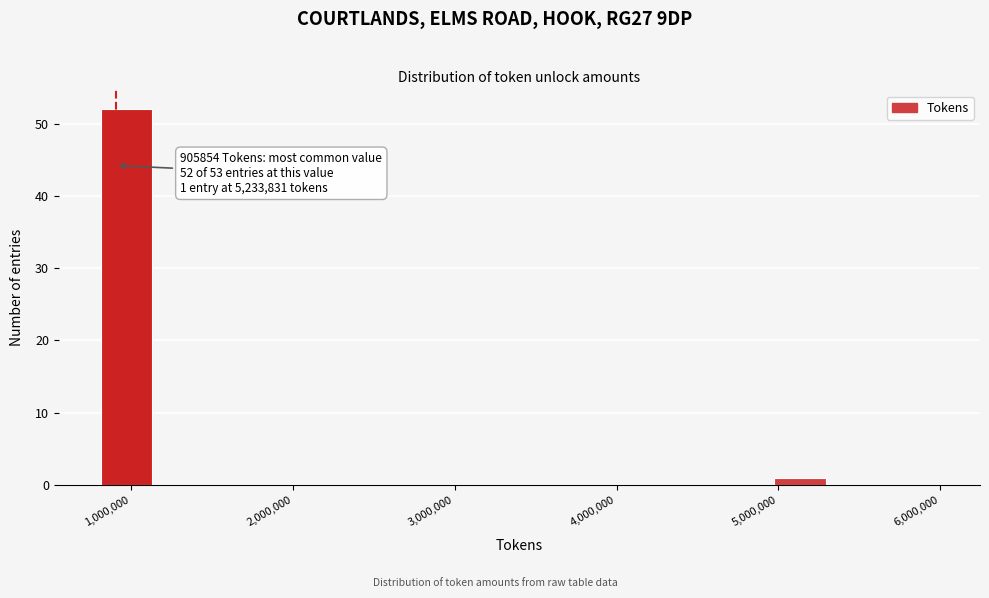

Read against the x-axis, roughly where is the centre of the tallest bar?

1000000